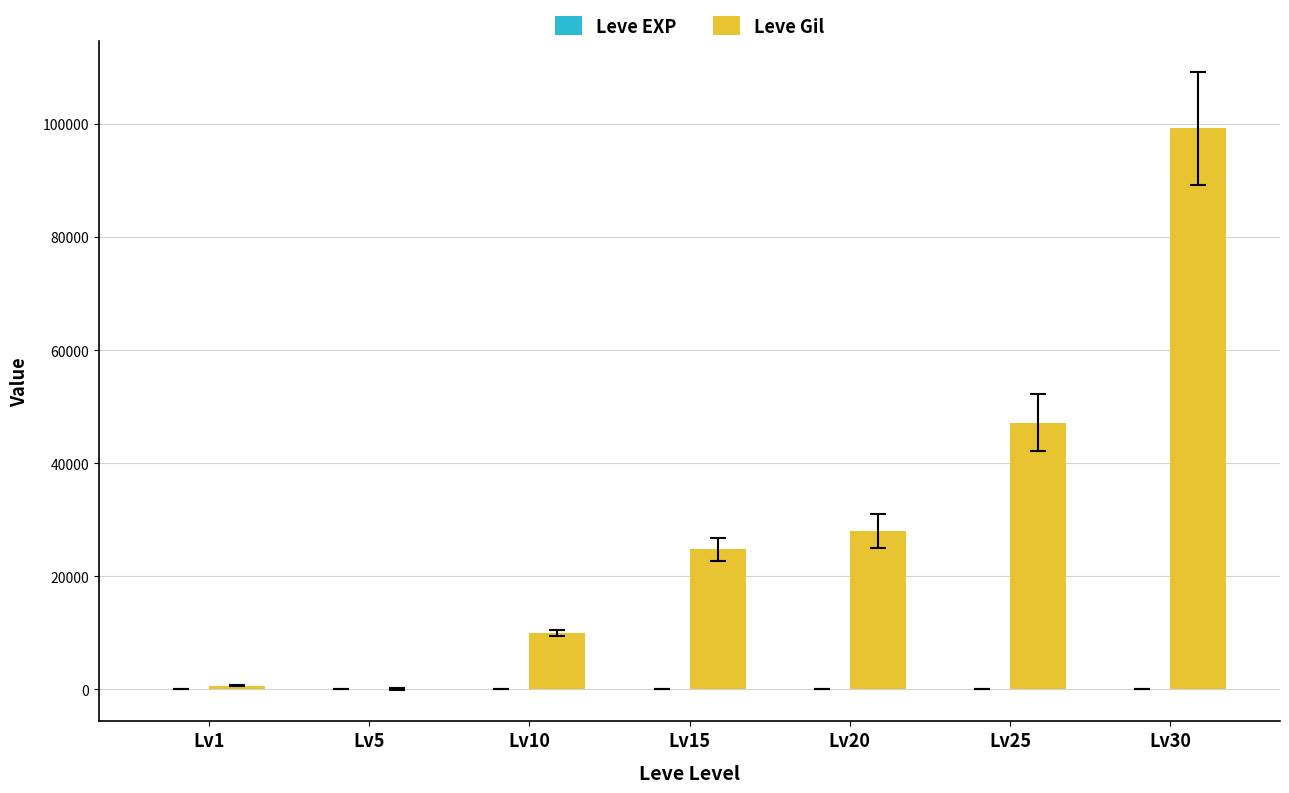

Are the bars grouped side by side (vs. stacked)?

Yes